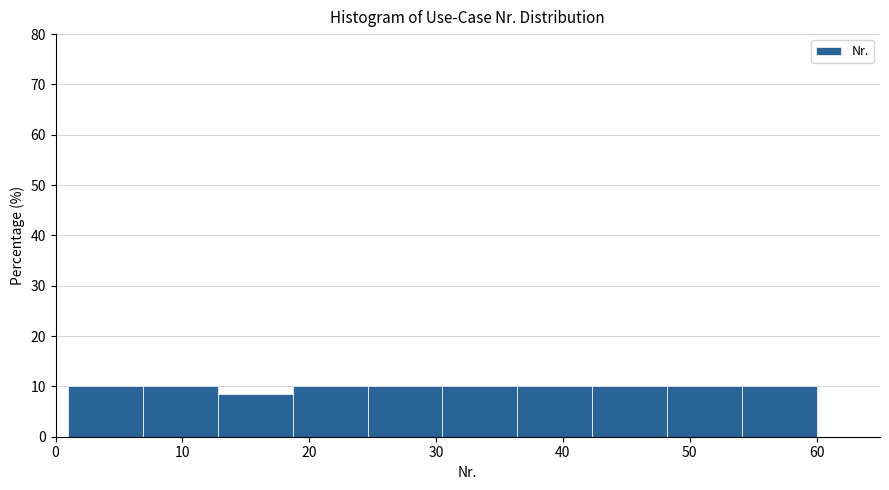

Reading left to right, list every bar in this chart as the range it spans on the x-axis followed by its height. Neither the bar edges nor the heights are printed on the chart, so give them approximately, as read against the axes.

1.0 to 6.9: 10
6.9 to 12.8: 10
12.8 to 18.7: 8
18.7 to 24.6: 10
24.6 to 30.5: 10
30.5 to 36.4: 10
36.4 to 42.3: 10
42.3 to 48.2: 10
48.2 to 54.1: 10
54.1 to 60.0: 10